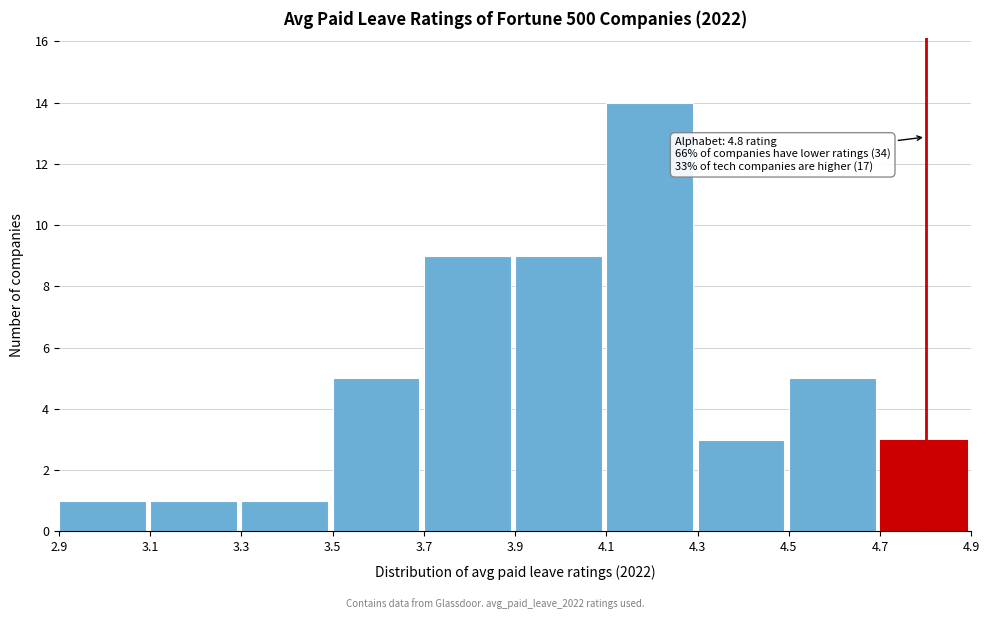

Over which range of the x-axis is the bar tallest?

4.1 to 4.3